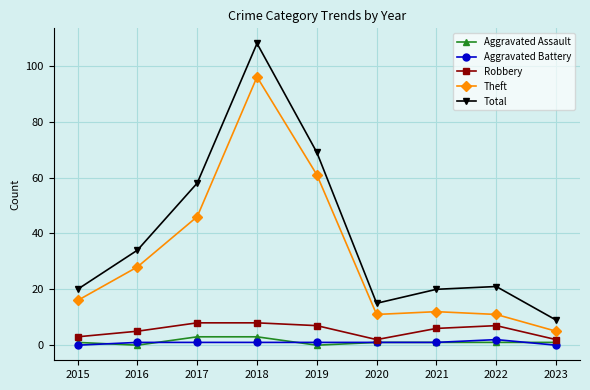

True or false: Robbery and Aggravated Assault cross at least once.

False